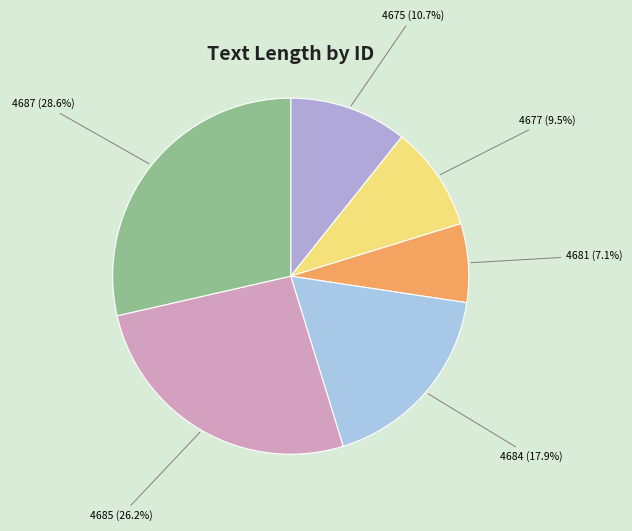

Between 4684 and 4675, which is larger?

4684